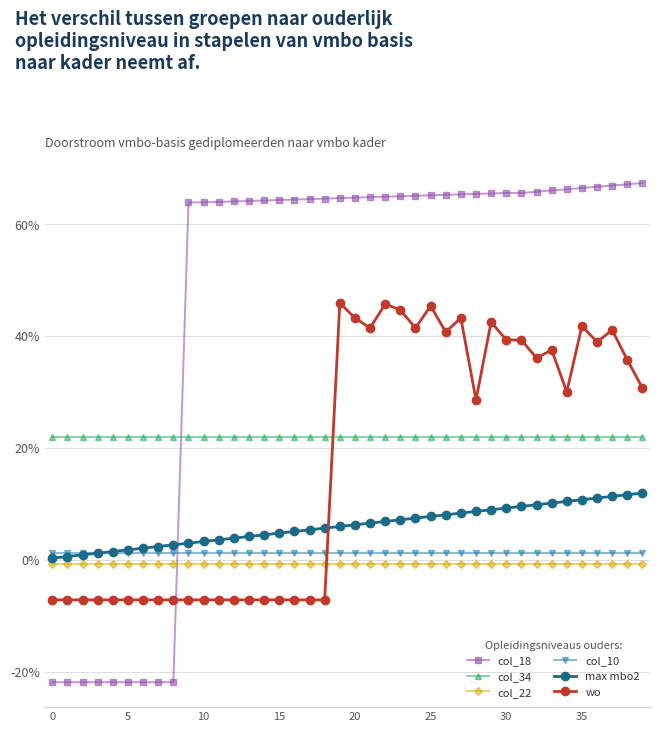

What are all the series names shown in the legend?

col_18, col_34, col_22, col_10, max mbo2, wo